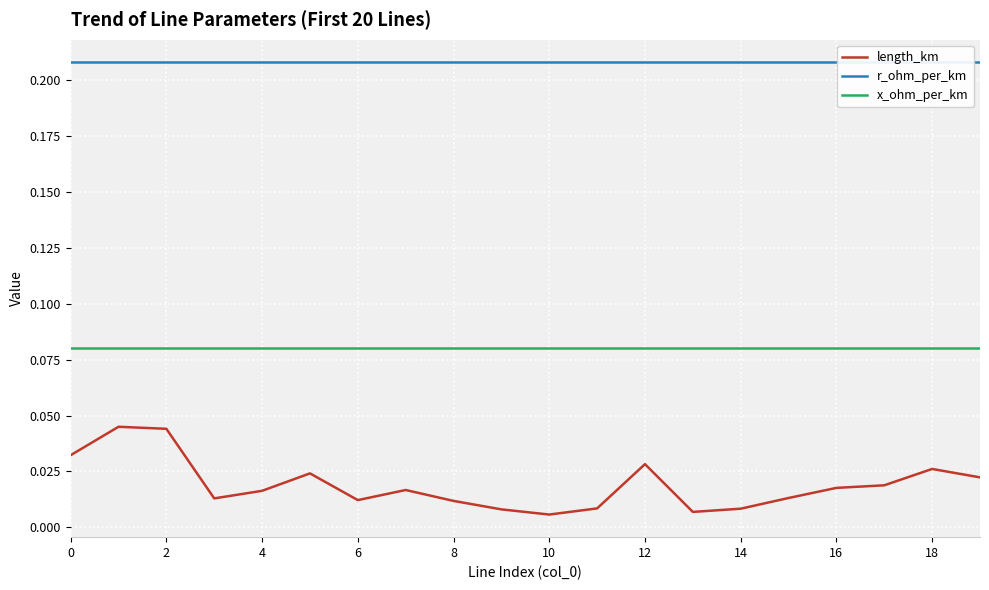

Reading left to right, what are all the values shown in this chart?

length_km: 0.0	0.0	0.0	0.0	0.0	0.0	0.0	0.0	0.0	0.0	0.0	0.0	0.0	0.0	0.0	0.0	0.0	0.0	0.0	0.0
r_ohm_per_km: 0.2	0.2	0.2	0.2	0.2	0.2	0.2	0.2	0.2	0.2	0.2	0.2	0.2	0.2	0.2	0.2	0.2	0.2	0.2	0.2
x_ohm_per_km: 0.1	0.1	0.1	0.1	0.1	0.1	0.1	0.1	0.1	0.1	0.1	0.1	0.1	0.1	0.1	0.1	0.1	0.1	0.1	0.1